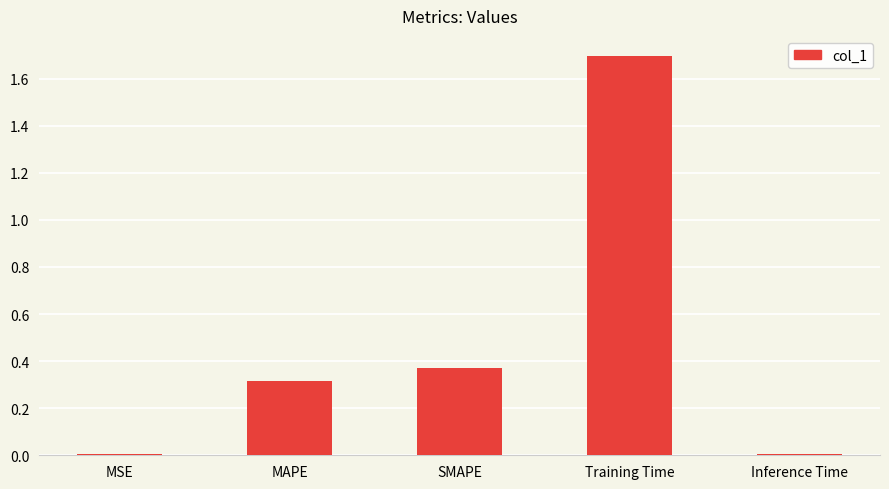

What value does the data have at MAPE?

0.3